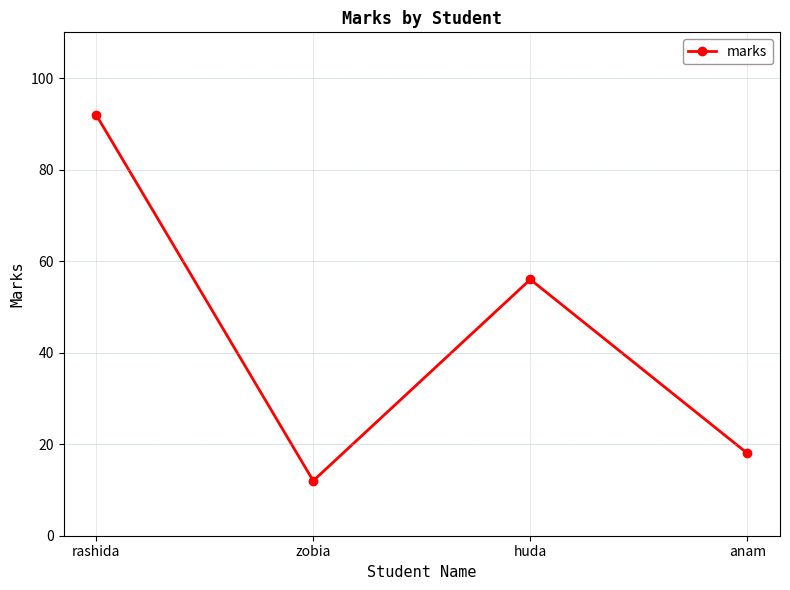

Between zobia and rashida, which is larger?

rashida